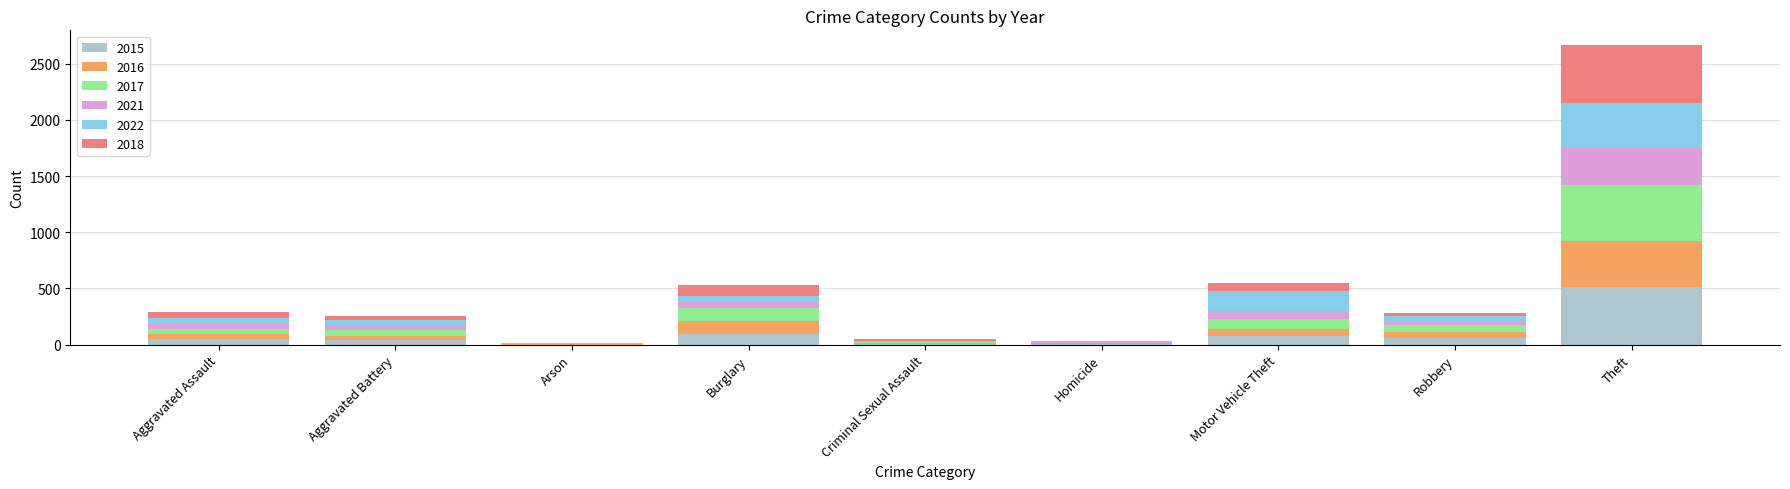

What is the total value across all series at Burglary?

529